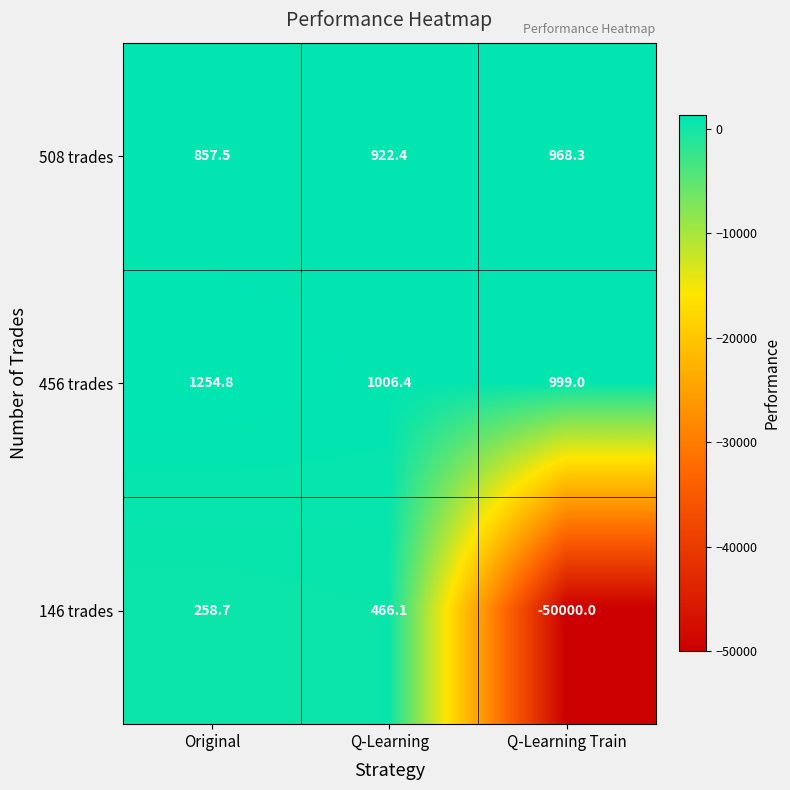

The value of 456 trades at Original is 1254.8. True or false?

True